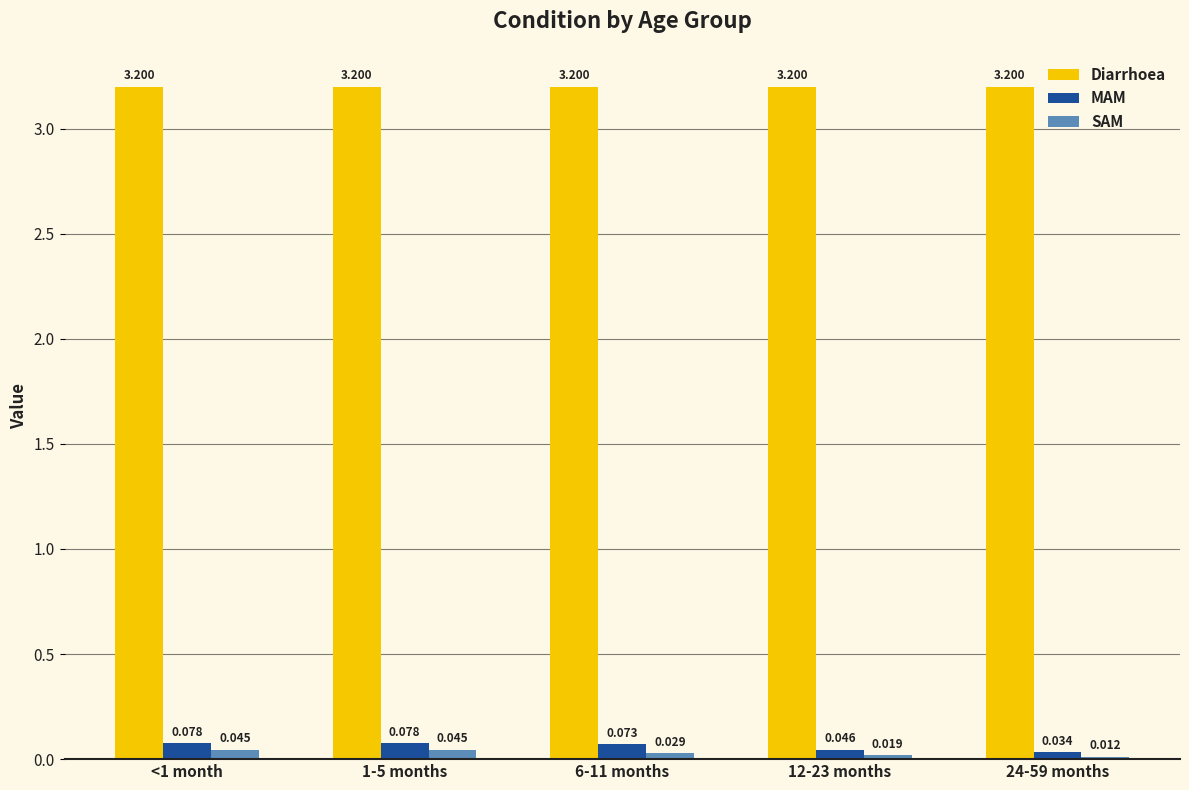

Which series changed the most between <1 month and 24-59 months?

MAM